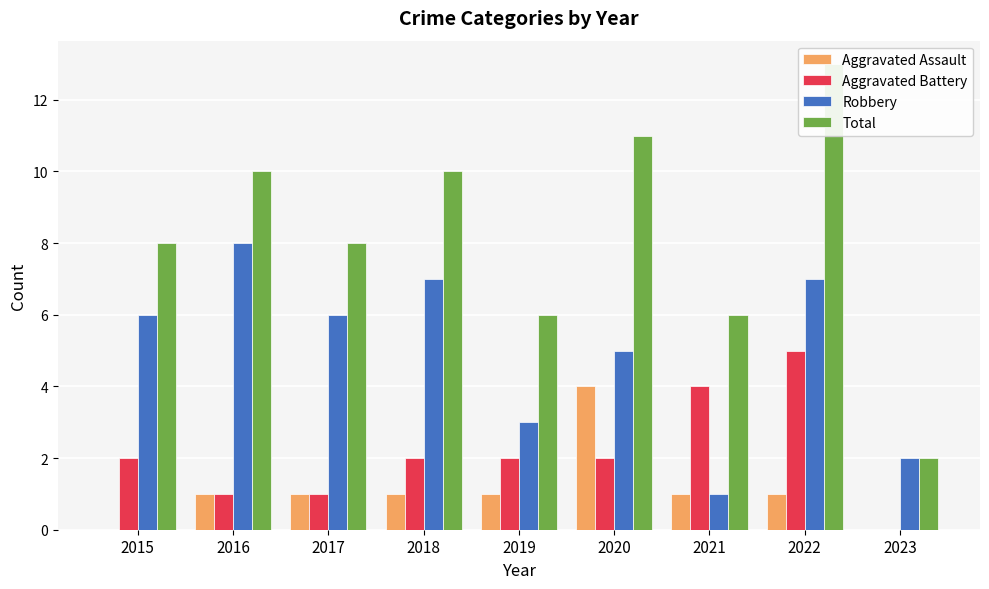

At how many categories does at least one series exceed 4?

8